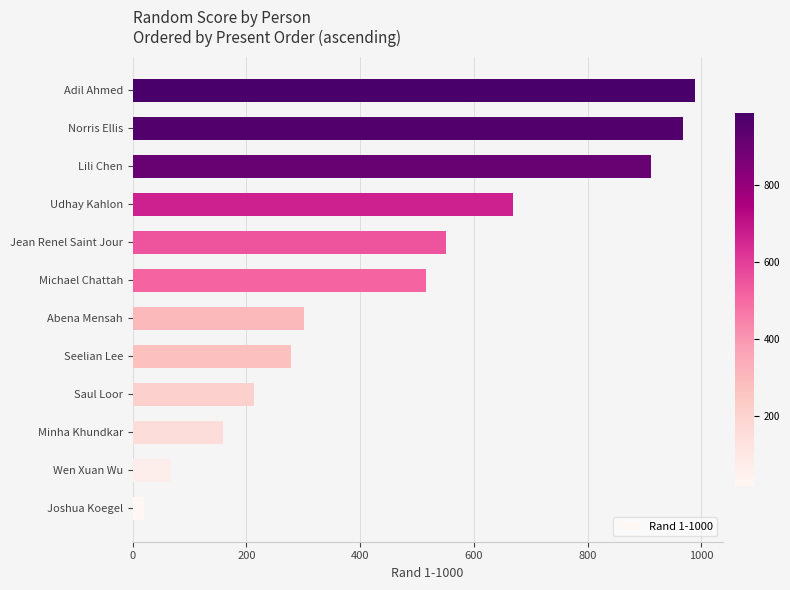

Between Jean Renel Saint Jour and Adil Ahmed, which is larger?

Adil Ahmed